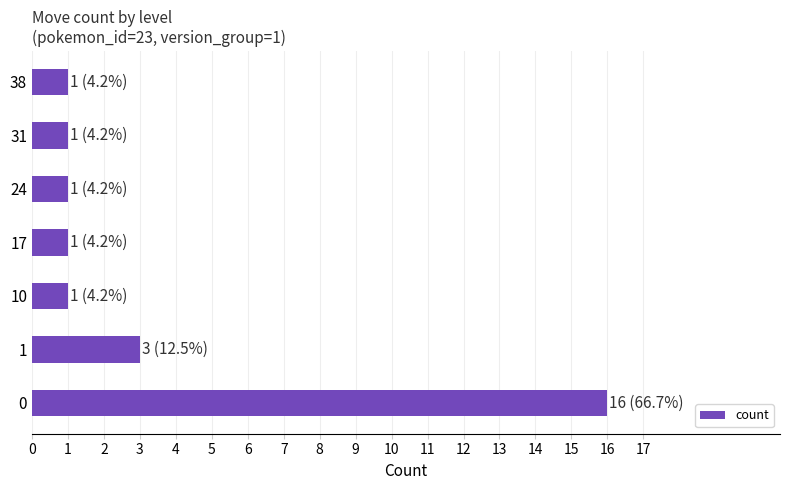

What is the difference between the maximum and second lowest values?

15